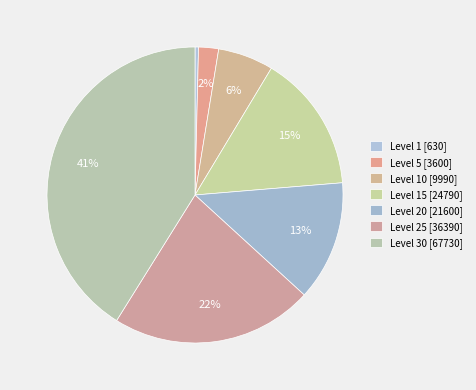

Rank the categories by value from highest to lowest.

Level 30, Level 25, Level 15, Level 20, Level 10, Level 5, Level 1